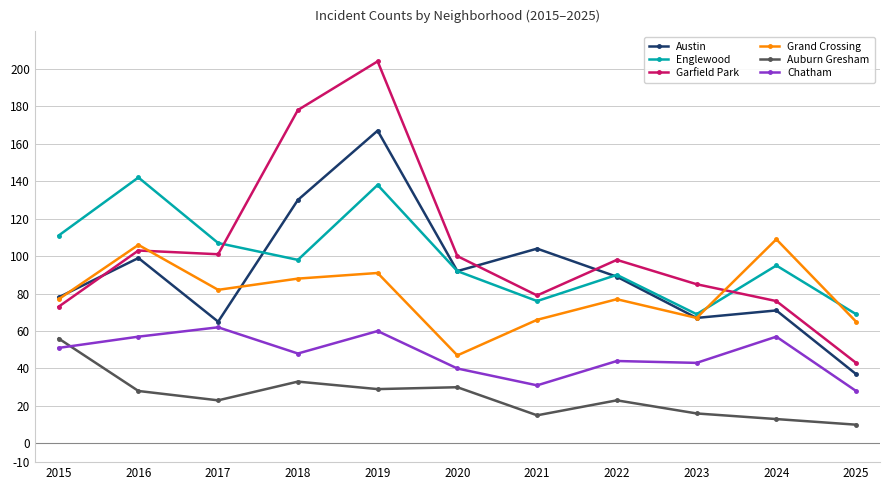

In Chatham, how many points are lower than both neighbors (excluding endpoints)?

3